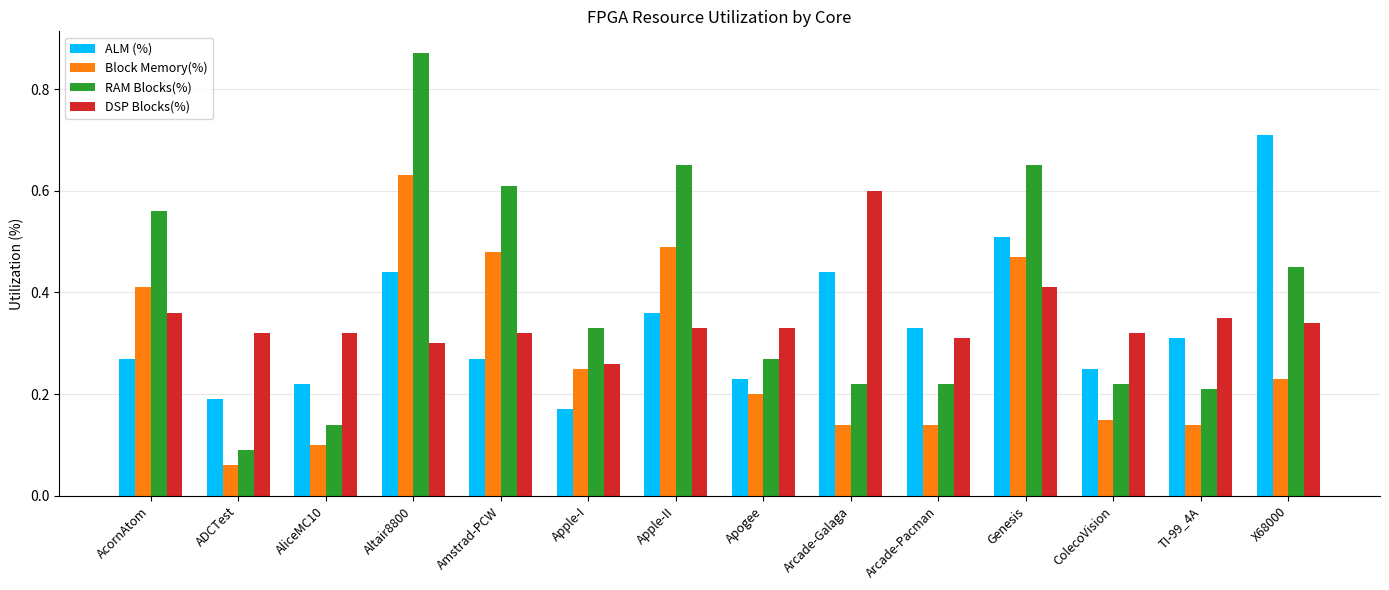

Rank the series at Amstrad-PCW from lowest to highest value.

ALM (%), DSP Blocks(%), Block Memory(%), RAM Blocks(%)